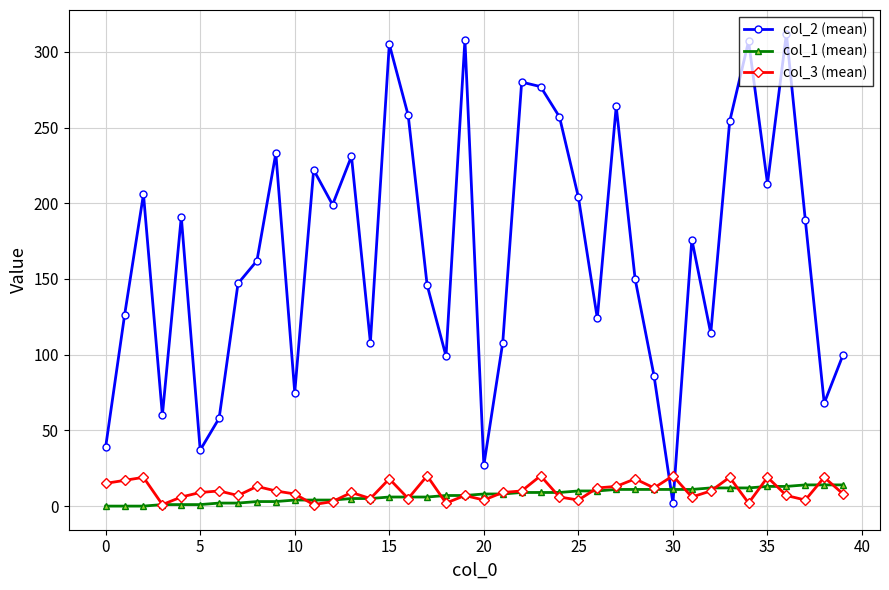

Which series has the largest total across all categories?

col_2 (mean)